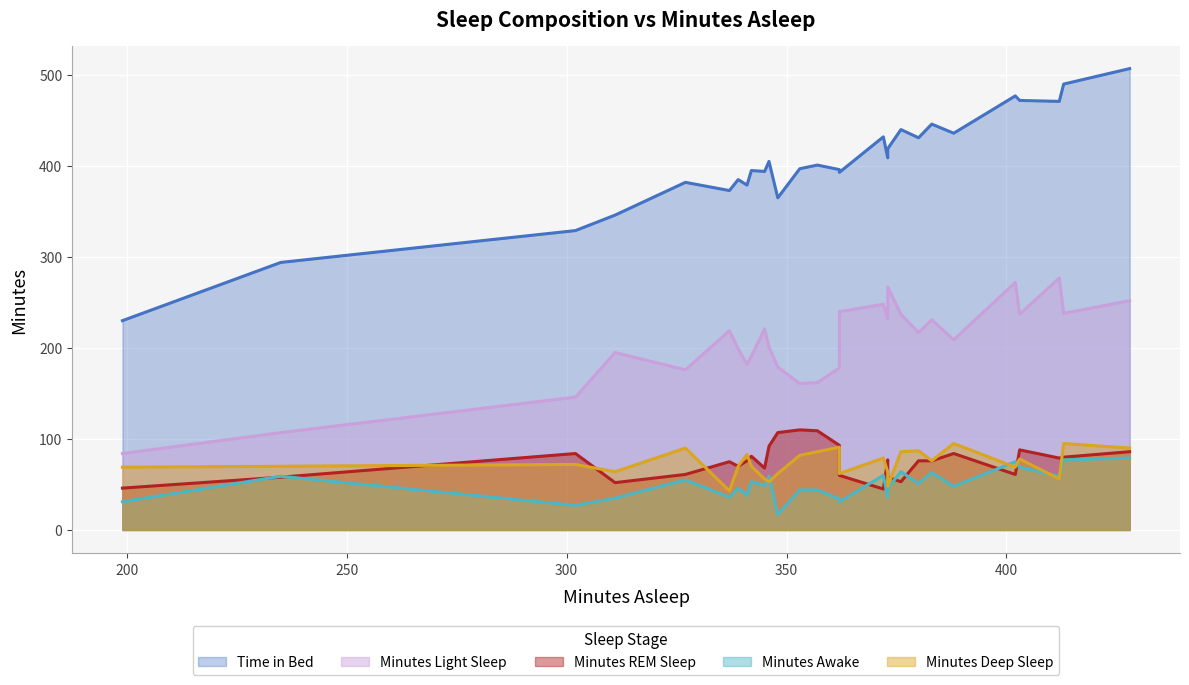

What are all the series names shown in the legend?

Time in Bed, Minutes Light Sleep, Minutes REM Sleep, Minutes Awake, Minutes Deep Sleep